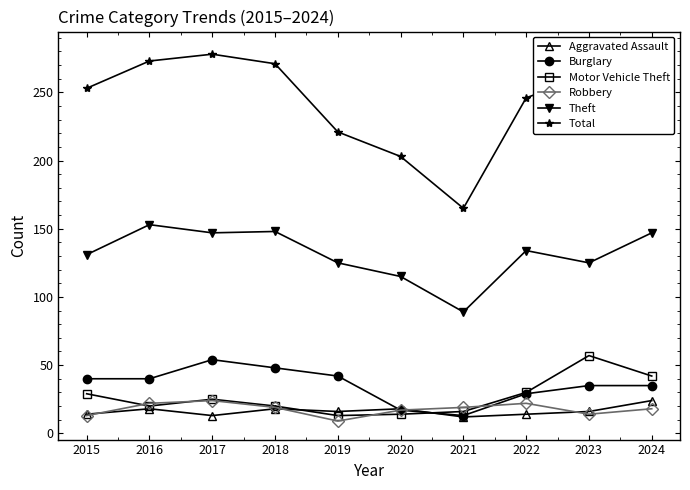

True or false: Aggravated Assault has a value of 16 at 2019.

True